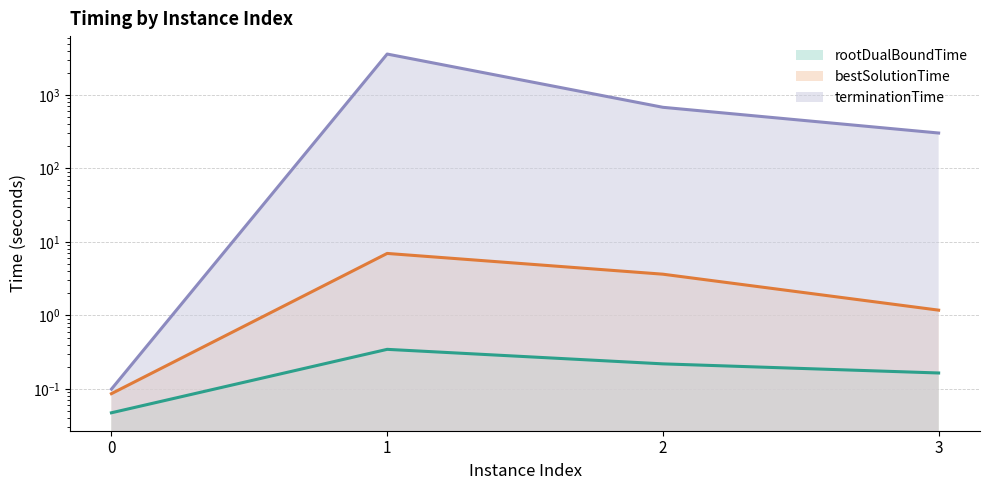

Rank the series at 1 from highest to lowest value.

terminationTime, bestSolutionTime, rootDualBoundTime